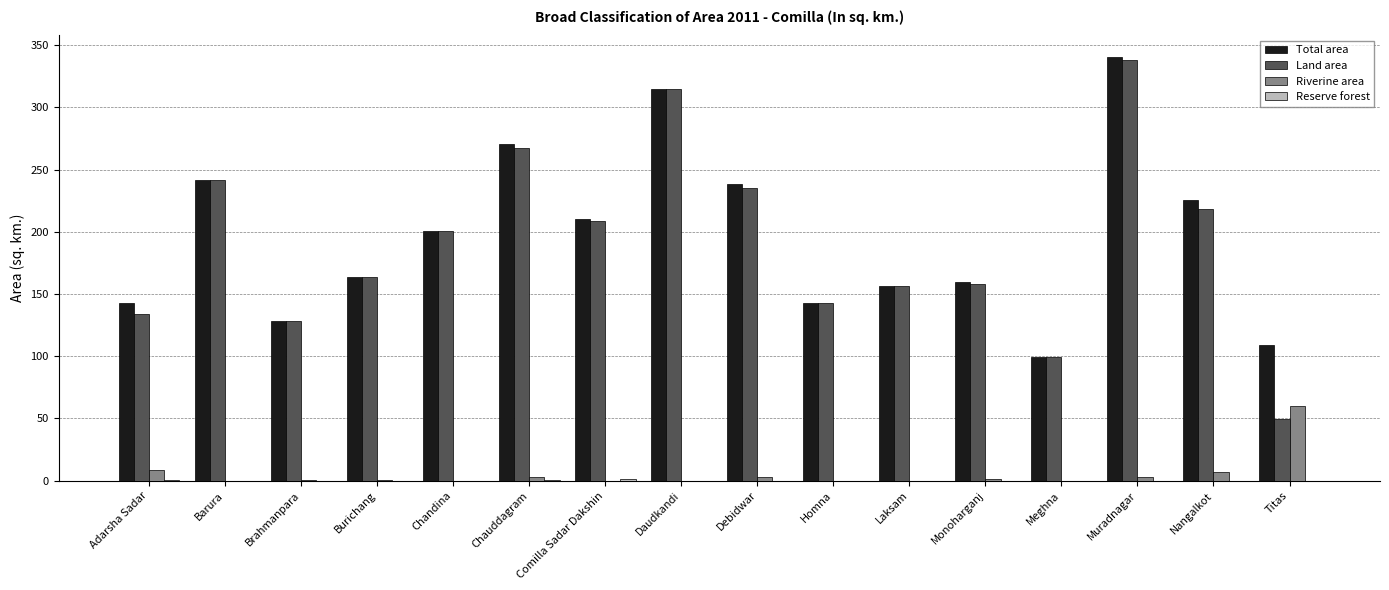

At which label does Total area reach its peak?

Muradnagar